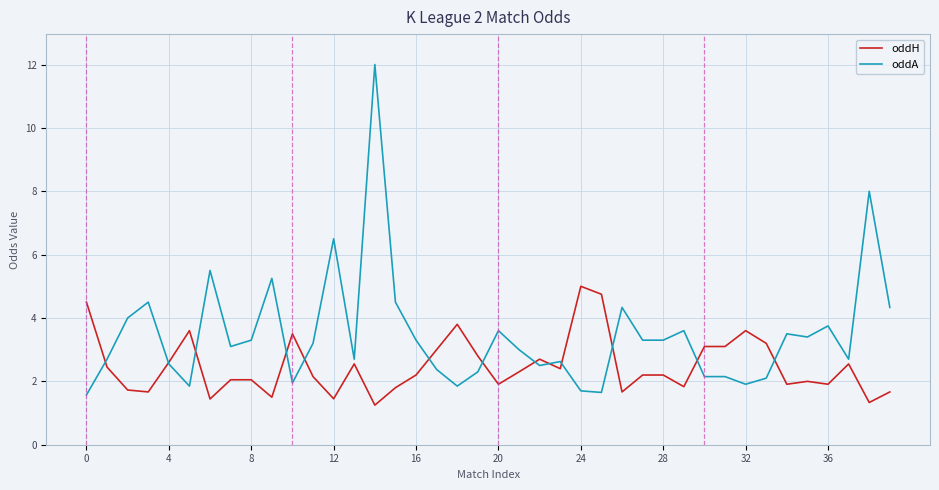

What is the maximum value for oddA?

12.0